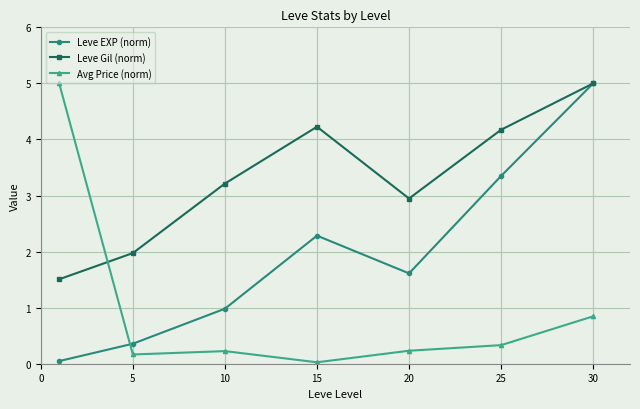

Count the number of categories in the chart.

7